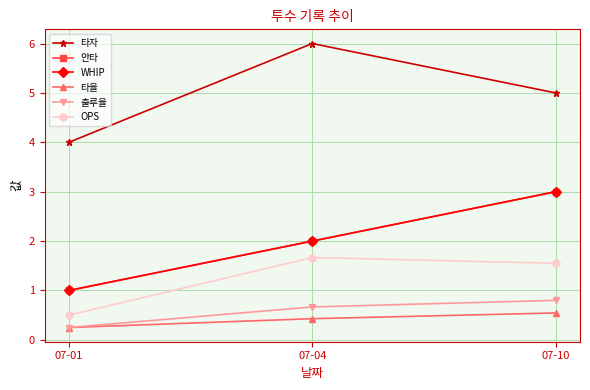

At how many categories does at least one series exceed 4?

2